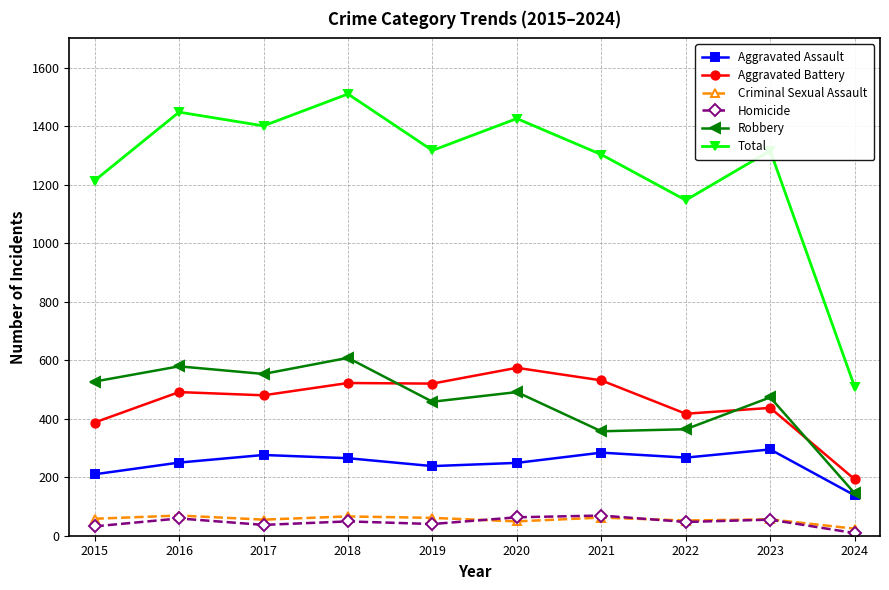

How many categories are shown in the chart?

10